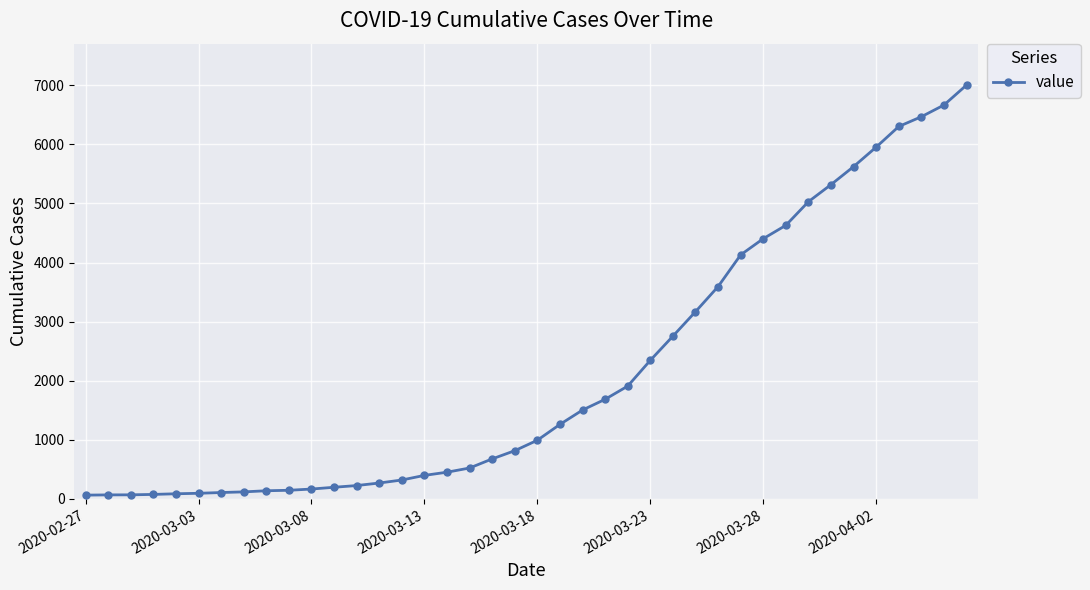

What is the difference between the maximum and second lowest values?

6936